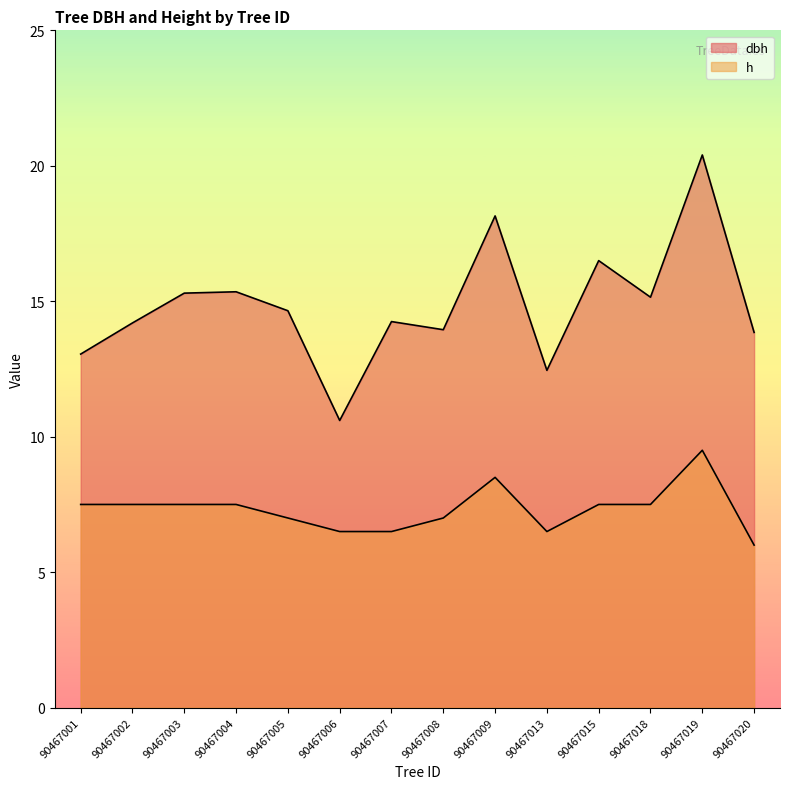

True or false: h has more than 1 interior local peaks.

True